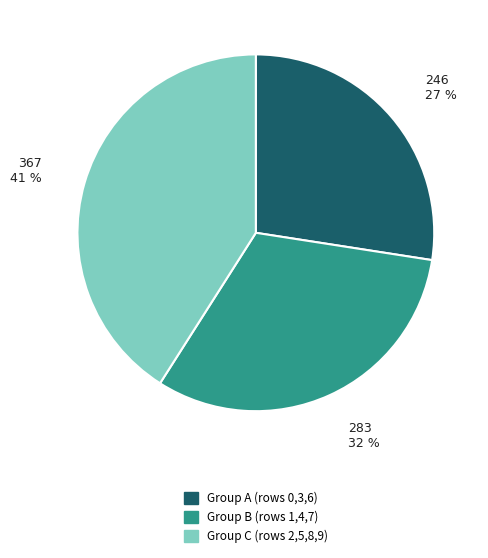

What percentage is the Group B (rows 1,4,7) slice, to the nearest percent?

32%